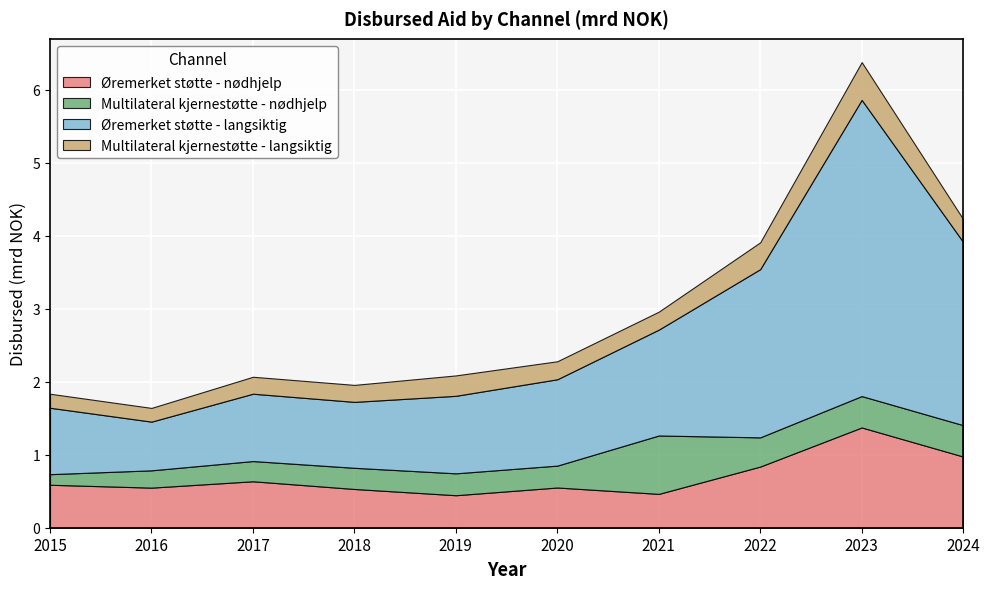

Read the Multilateral kjernestøtte - nødhjelp value at 2016.

0.2